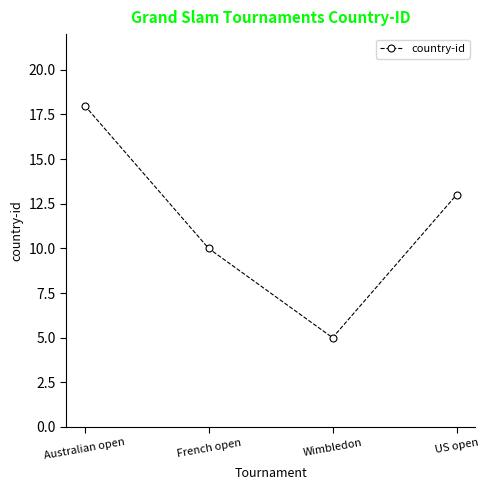

What is the label of the 3rd point from the right?

French open